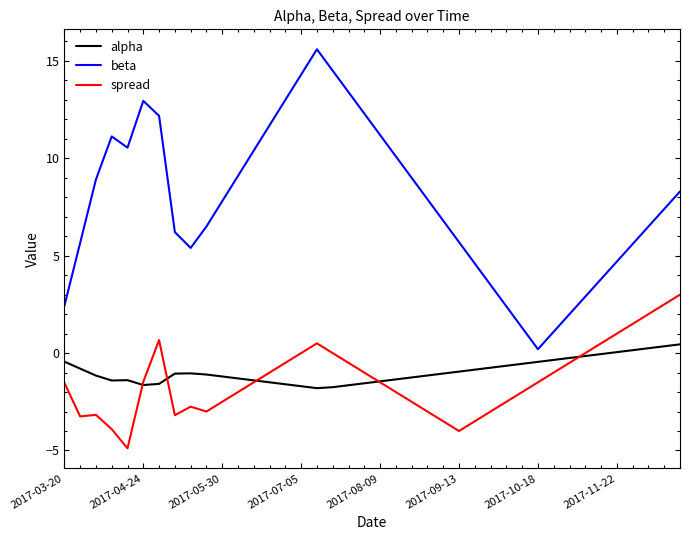

Which series has the widest spread of values?

beta